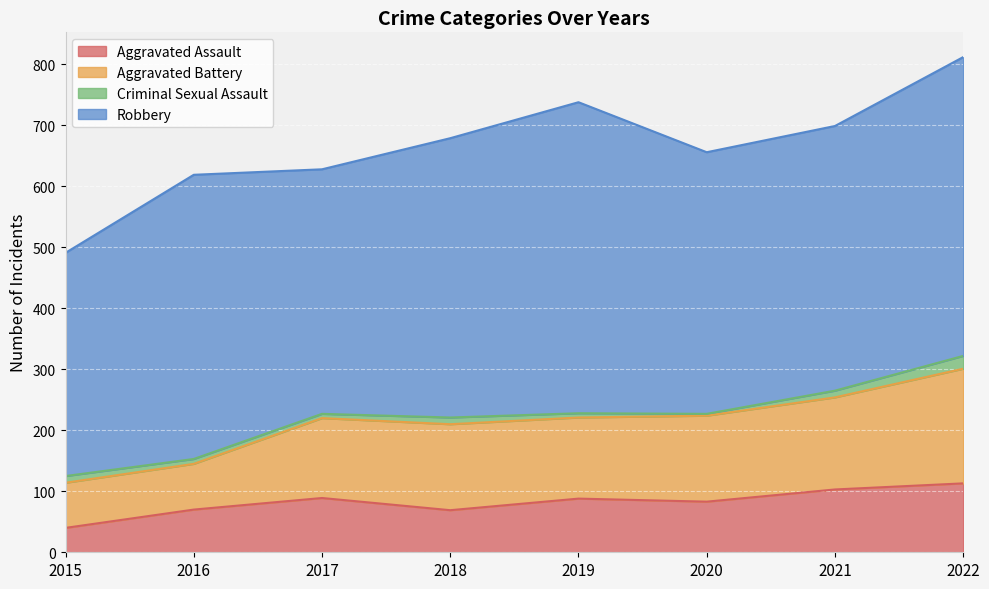

At which category does Criminal Sexual Assault reach its first local peak?

2018